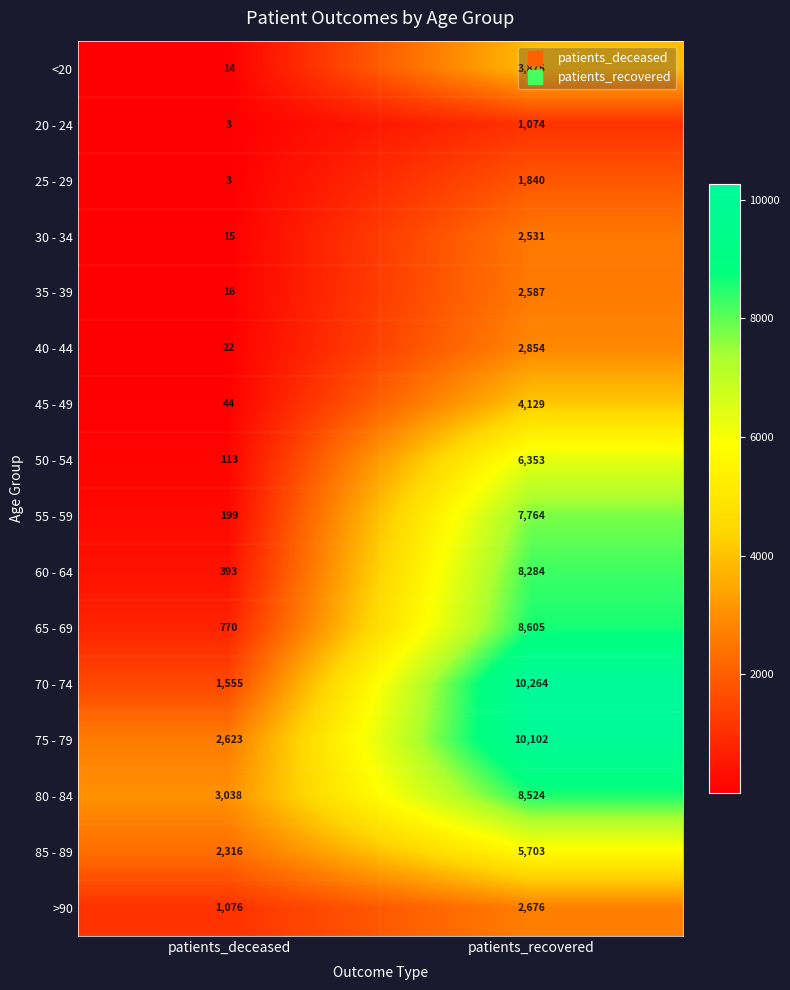

Which label corresponds to the smallest value in the chart?

patients_deceased